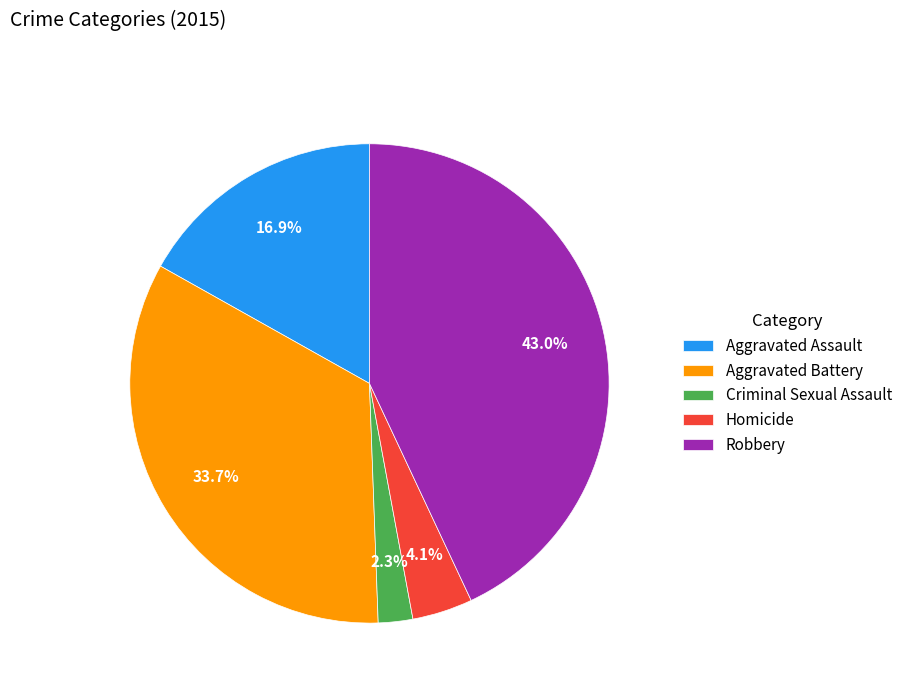

Which has a higher value, Robbery or Homicide?

Robbery